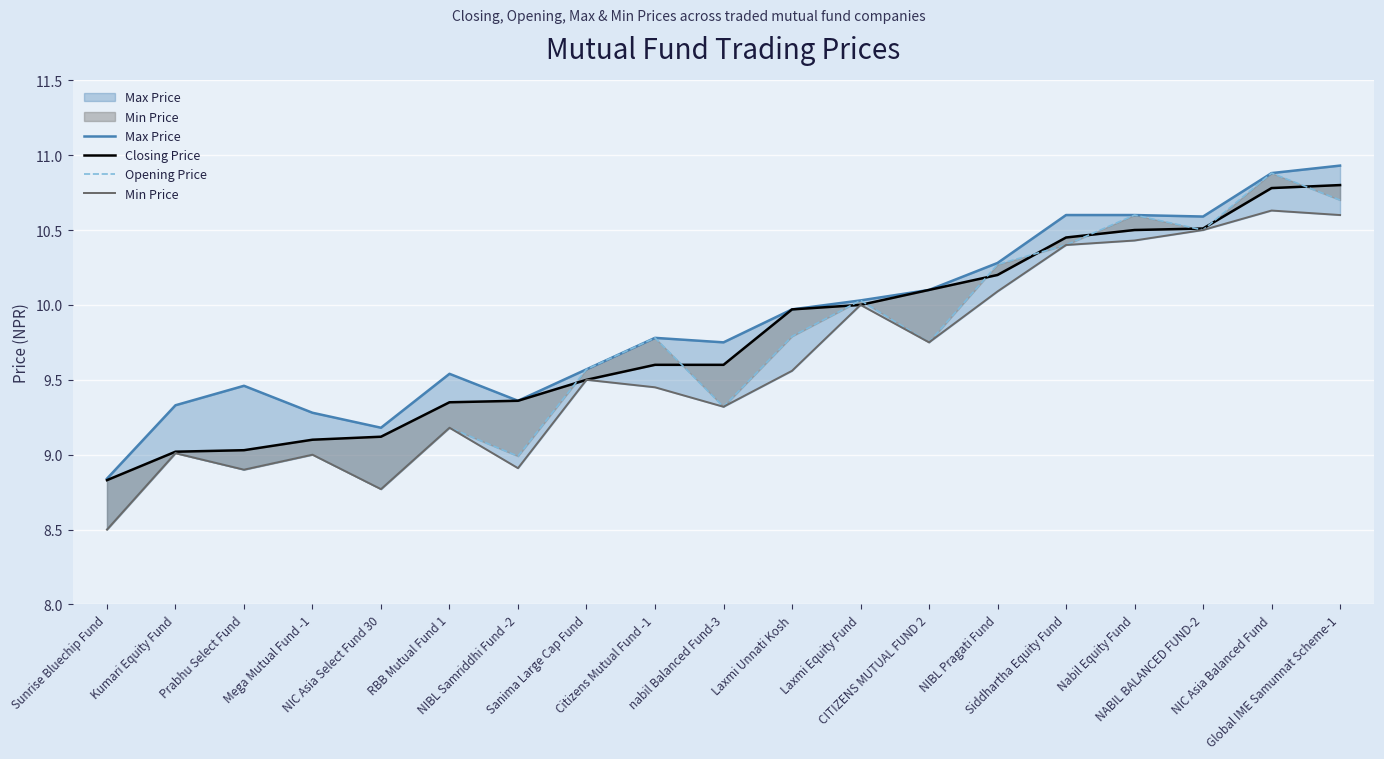

True or false: Closing Price has more than 0 points higher than both neighbors.

False